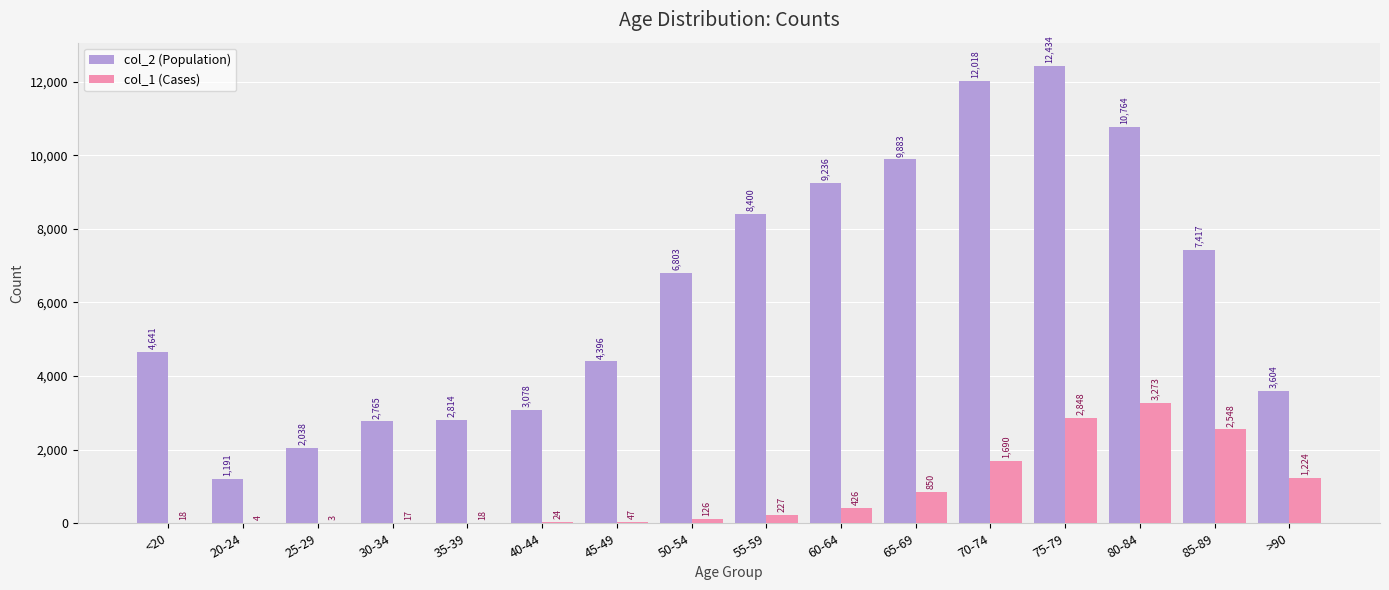

What is the sum of the col_1 (Cases) values at 80-84 and 30-34?

3290